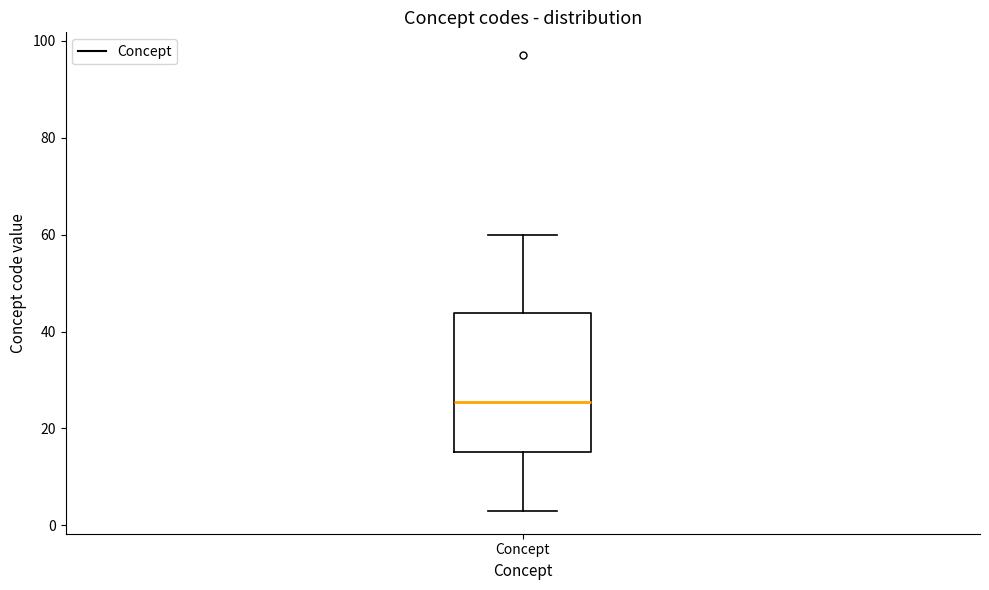

Read this box plot against the y-axis: the position of the median line, the range covered by the box, and the ends of both whiskers. The values are not printed on the chart, so give them approximately, as read against the axis.

median 26, box 16 to 44, whiskers 4 to 60